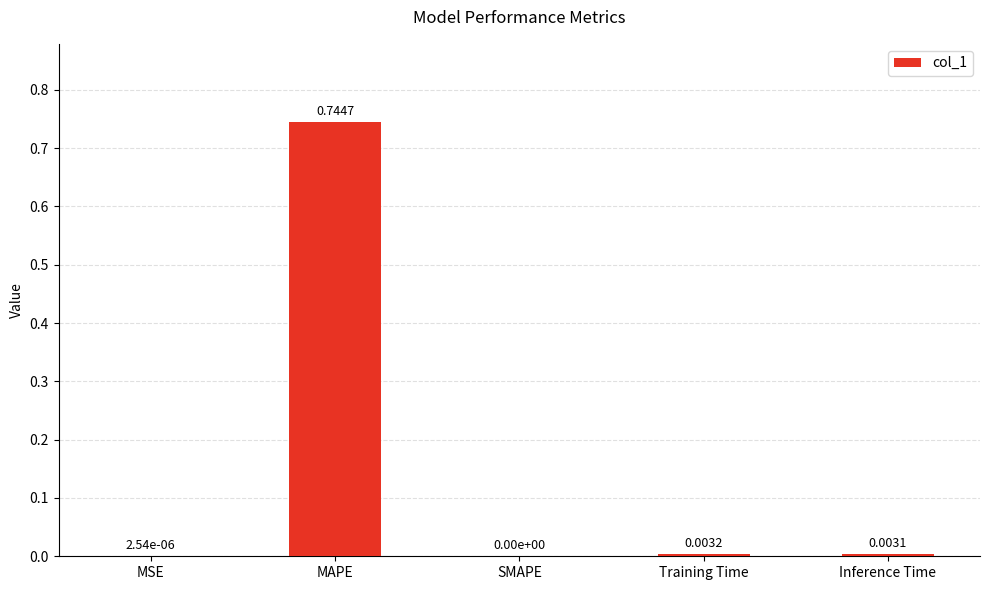

Are the bars horizontal?

No